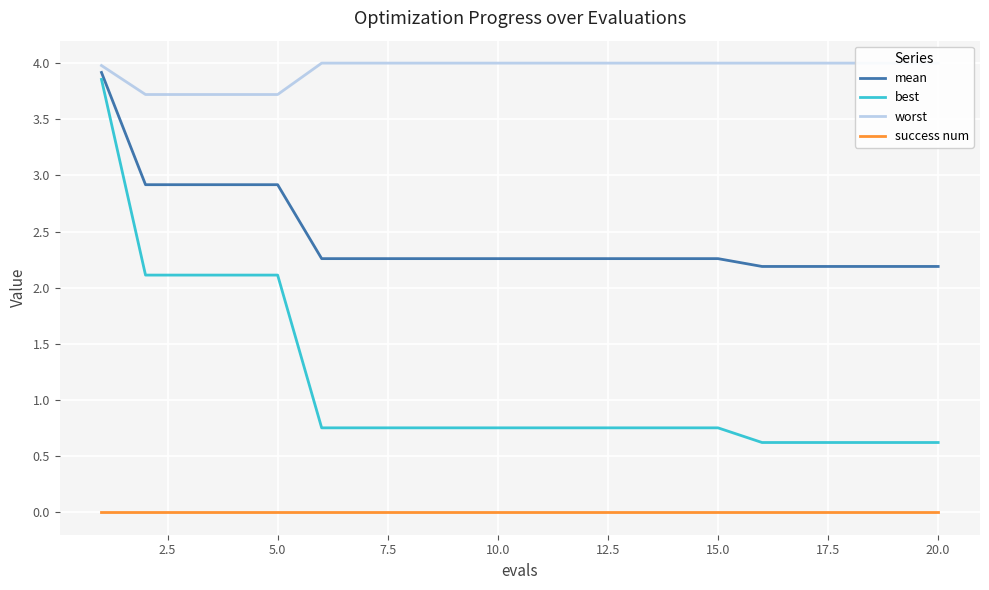

True or false: mean has a value of 2.9 at 5.0.

True